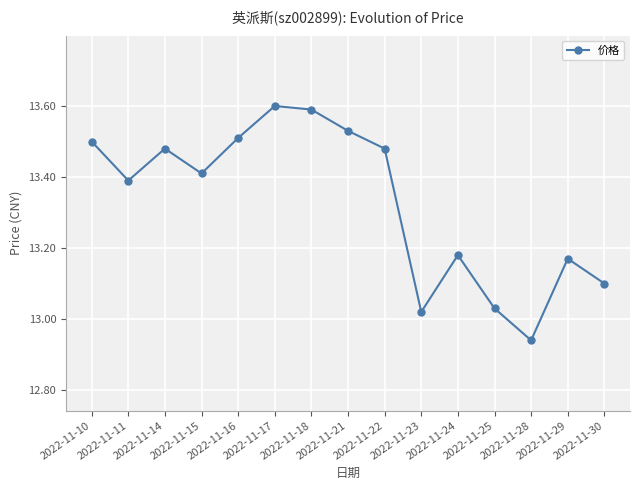

Where does the data first go above 13?

2022-11-10